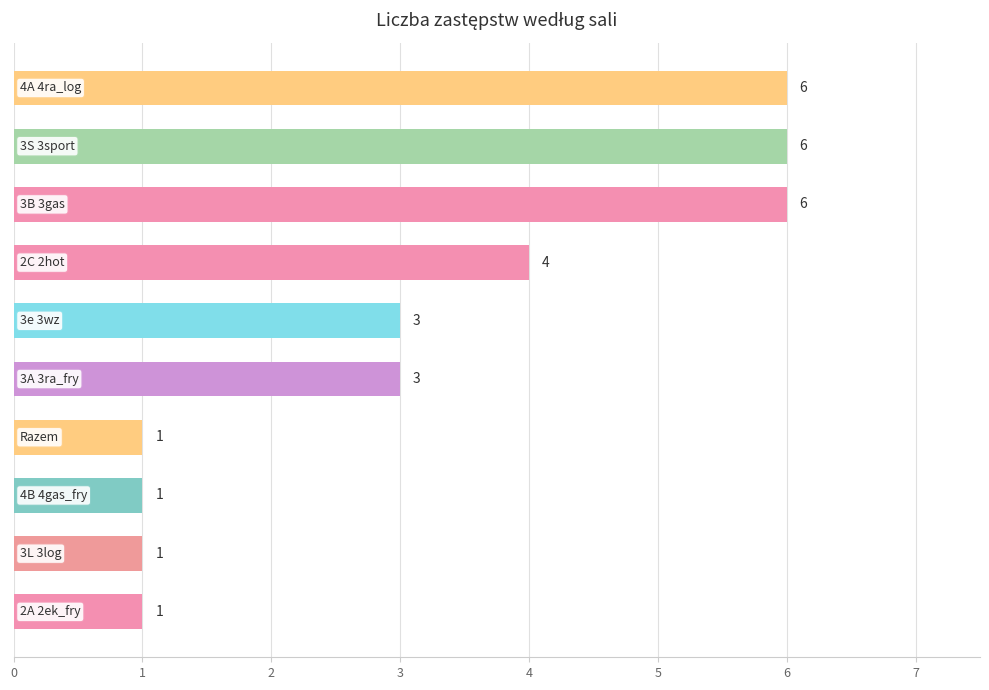

What is the difference between the maximum and minimum values?

5